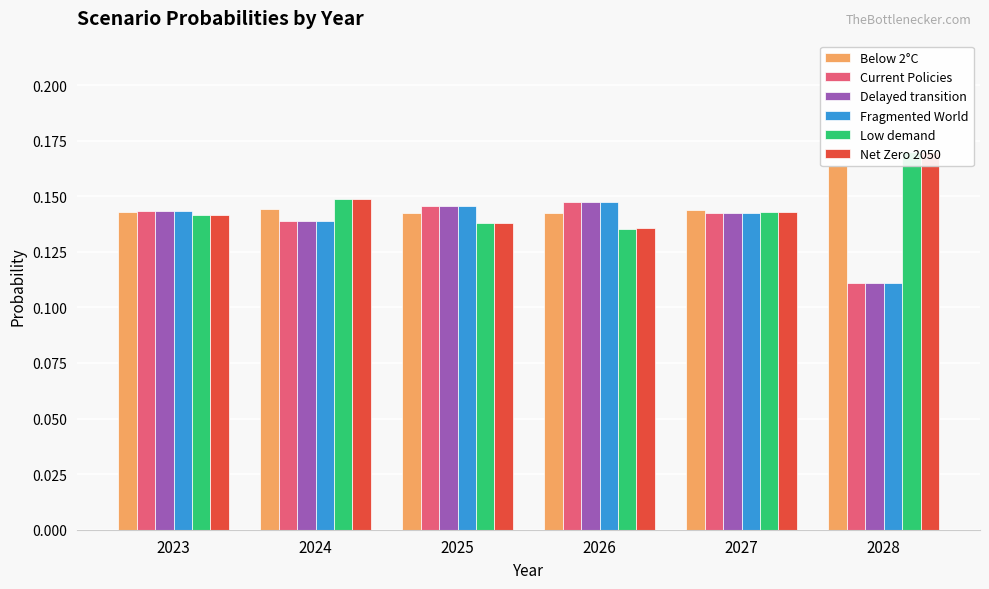

What is the total value across all series at 2024?

0.9